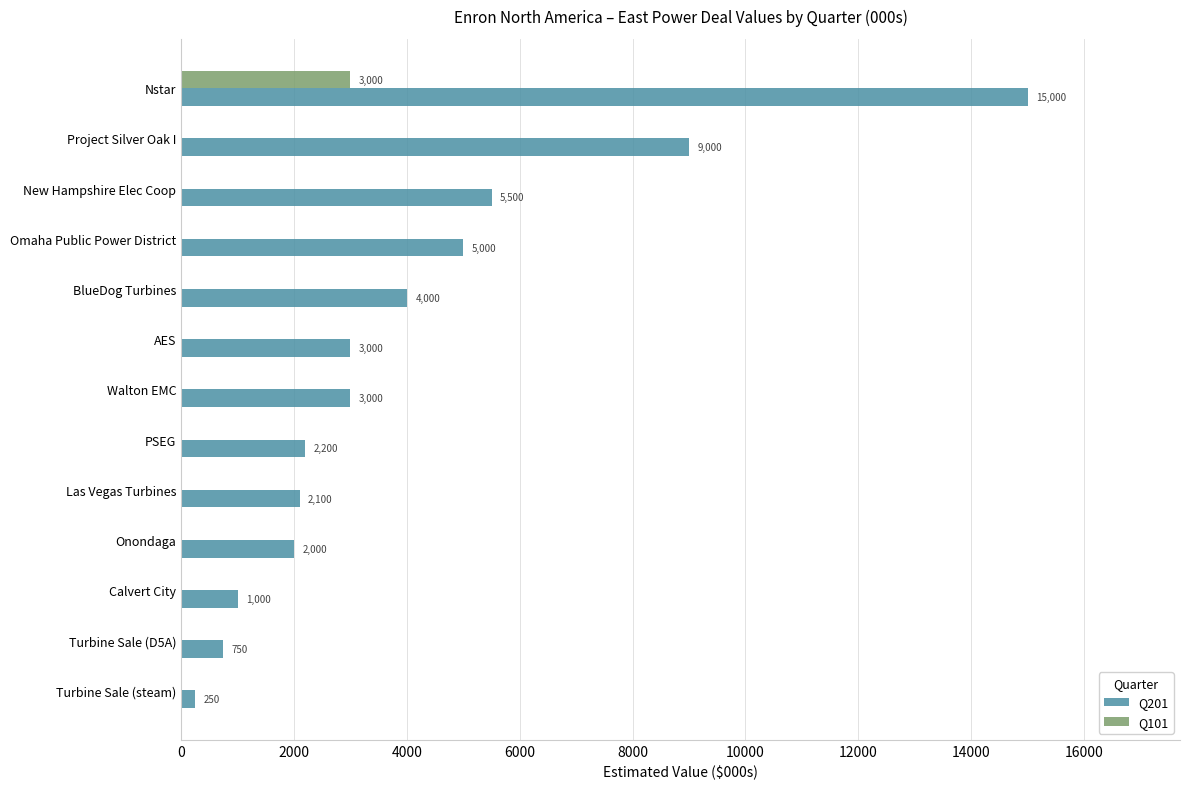

The value of Q101 at Las Vegas Turbines is 1995. True or false?

False